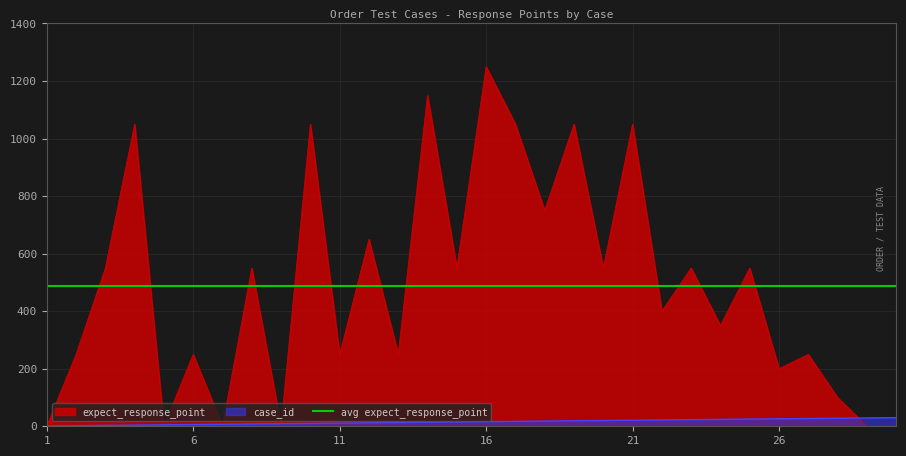

Reading left to right, what are all the values shown in this chart?

expect_response_point: 1	250	550	1050	1	250	1	550	1	1050	250	650	250	1150	550	1250	1050	750	1050	550	1050	400	550	350	550	200	250	100	1	0
case_id: 1	2	3	4	5	6	7	8	9	10	11	12	13	14	15	16	17	18	19	20	21	22	23	24	25	26	27	28	29	30